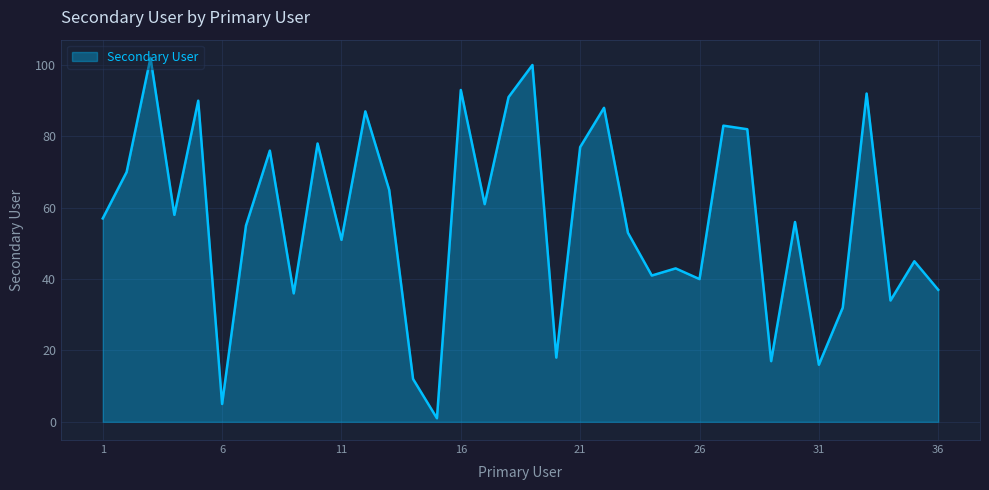

What is the maximum value shown in the chart?

102